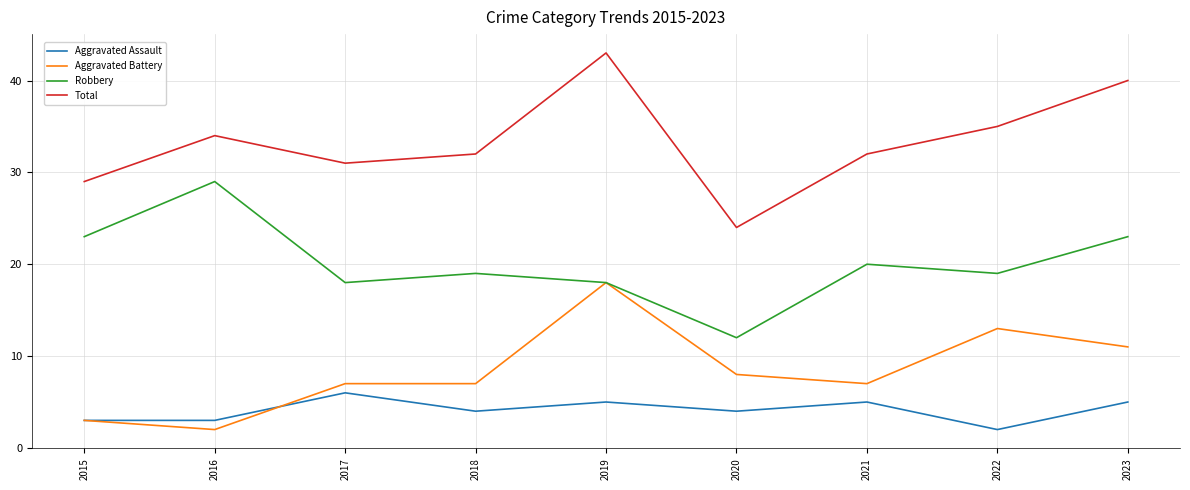

Reading left to right, extract all data points from this chart.

Aggravated Assault: 2015=3	2016=3	2017=6	2018=4	2019=5	2020=4	2021=5	2022=2	2023=5
Aggravated Battery: 2015=3	2016=2	2017=7	2018=7	2019=18	2020=8	2021=7	2022=13	2023=11
Robbery: 2015=23	2016=29	2017=18	2018=19	2019=18	2020=12	2021=20	2022=19	2023=23
Total: 2015=29	2016=34	2017=31	2018=32	2019=43	2020=24	2021=32	2022=35	2023=40